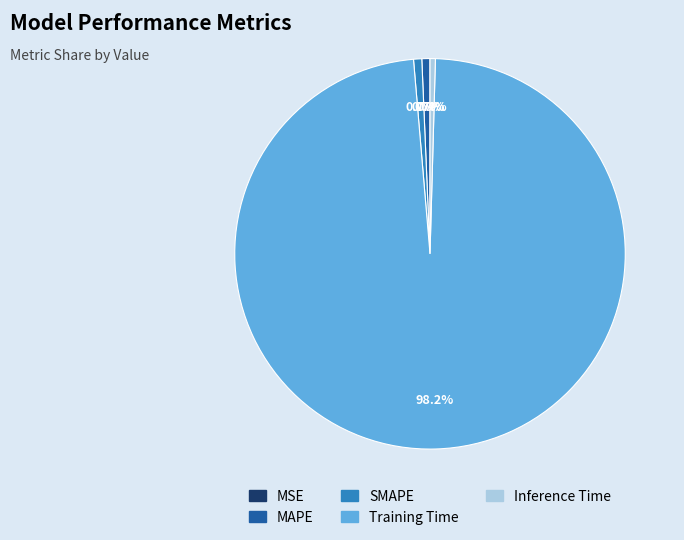

What is the total percentage of Inference Time and SMAPE?

1.1%